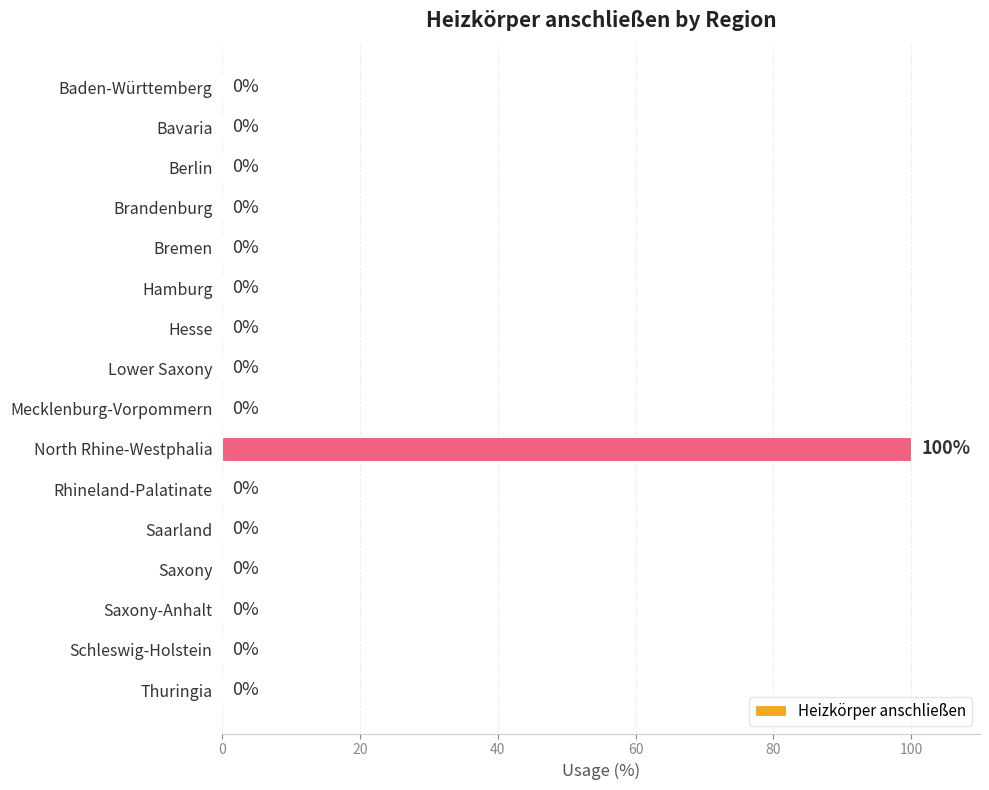

Is it true that the value at Schleswig-Holstein is 0?

True